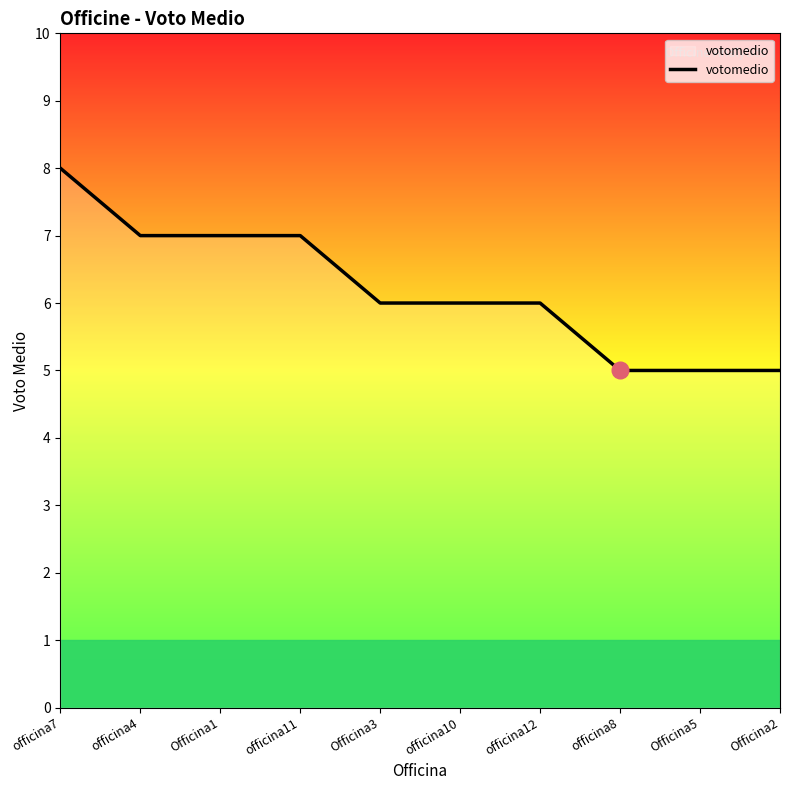

True or false: the data shows 3 at officina10.

False